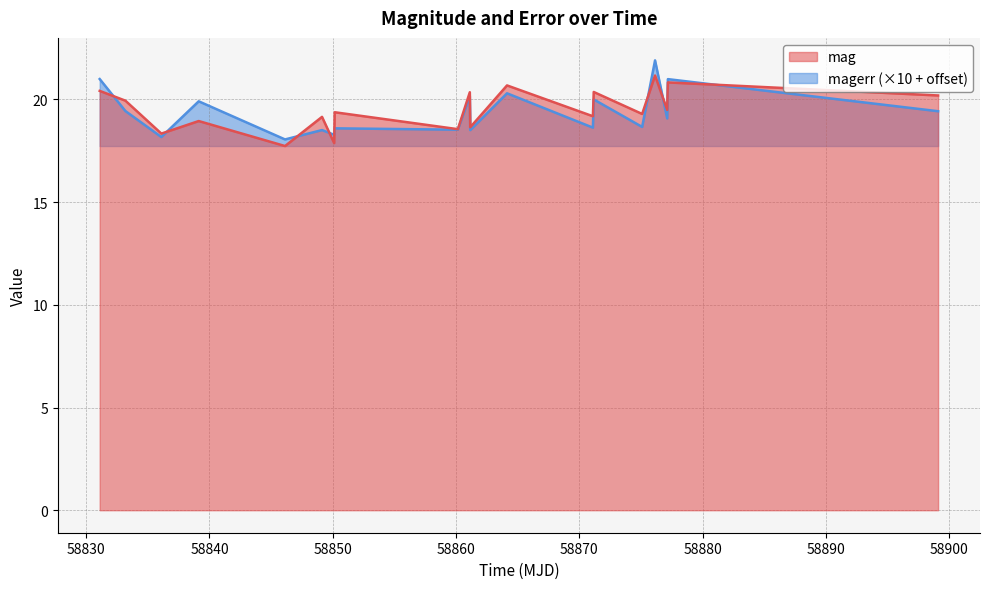

What is the highest value of the magerr (×10 + offset) series?

21.9